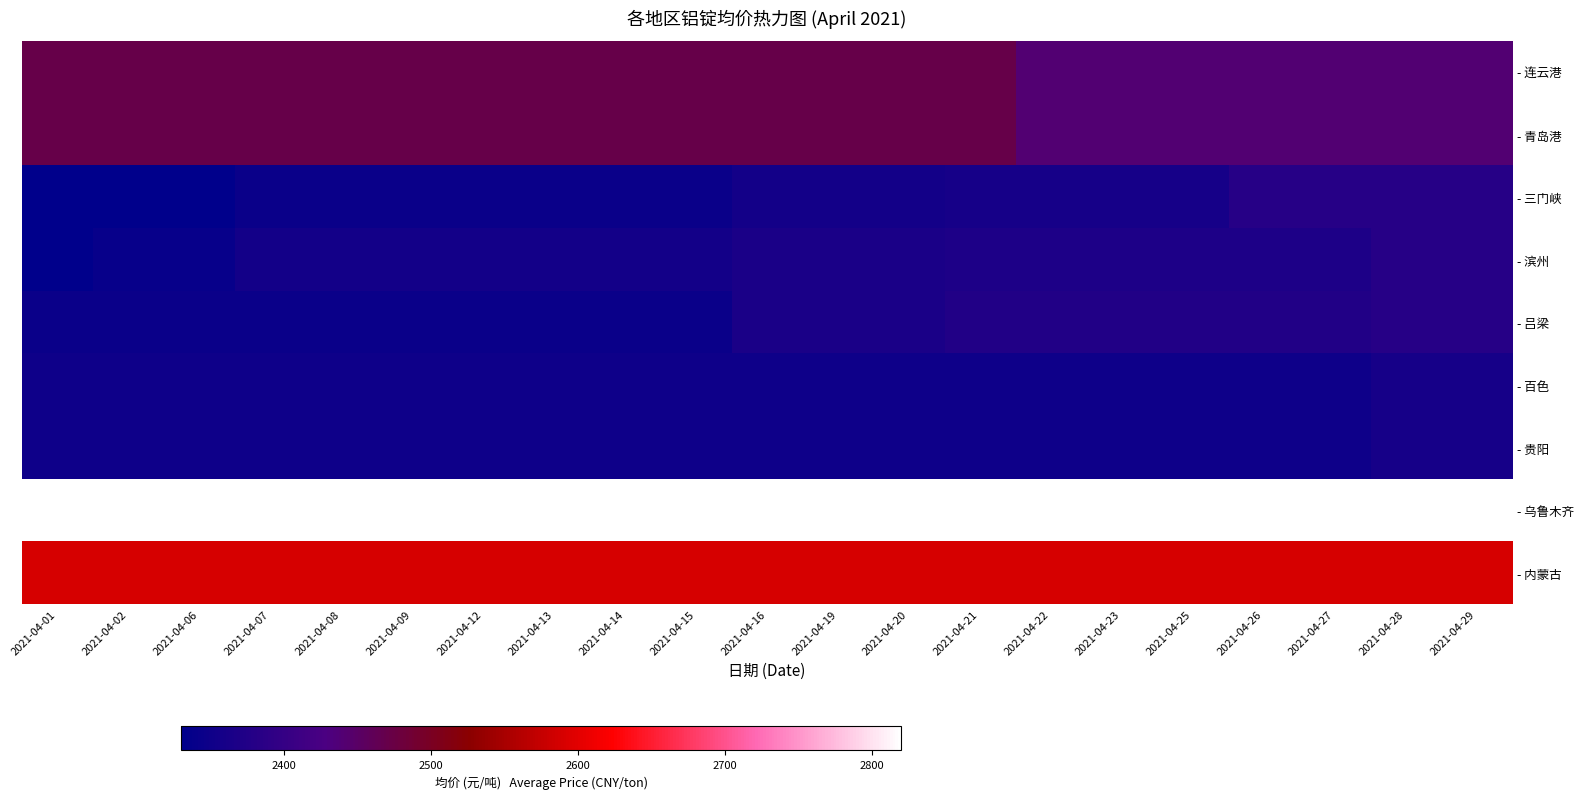

Reading left to right, transcribe all the data shown in this chart.

- 连云港: 2021-04-01=2470	2021-04-02=2470	2021-04-06=2470	2021-04-07=2470	2021-04-08=2470	2021-04-09=2470	2021-04-12=2470	2021-04-13=2470	2021-04-14=2470	2021-04-15=2470	2021-04-16=2470	2021-04-19=2470	2021-04-20=2470	2021-04-21=2470	2021-04-22=2440	2021-04-23=2440	2021-04-25=2440	2021-04-26=2440	2021-04-27=2440	2021-04-28=2440	2021-04-29=2440
- 青岛港: 2021-04-01=2470	2021-04-02=2470	2021-04-06=2470	2021-04-07=2470	2021-04-08=2470	2021-04-09=2470	2021-04-12=2470	2021-04-13=2470	2021-04-14=2470	2021-04-15=2470	2021-04-16=2470	2021-04-19=2470	2021-04-20=2470	2021-04-21=2470	2021-04-22=2440	2021-04-23=2440	2021-04-25=2440	2021-04-26=2440	2021-04-27=2440	2021-04-28=2440	2021-04-29=2440
- 三门峡: 2021-04-01=2330	2021-04-02=2330	2021-04-06=2330	2021-04-07=2345	2021-04-08=2345	2021-04-09=2345	2021-04-12=2345	2021-04-13=2345	2021-04-14=2345	2021-04-15=2345	2021-04-16=2355	2021-04-19=2355	2021-04-20=2355	2021-04-21=2360	2021-04-22=2360	2021-04-23=2360	2021-04-25=2360	2021-04-26=2380	2021-04-27=2380	2021-04-28=2380	2021-04-29=2380
- 滨州: 2021-04-01=2330	2021-04-02=2340	2021-04-06=2340	2021-04-07=2355	2021-04-08=2355	2021-04-09=2355	2021-04-12=2355	2021-04-13=2355	2021-04-14=2355	2021-04-15=2355	2021-04-16=2365	2021-04-19=2365	2021-04-20=2365	2021-04-21=2370	2021-04-22=2370	2021-04-23=2370	2021-04-25=2370	2021-04-26=2370	2021-04-27=2370	2021-04-28=2380	2021-04-29=2380
- 吕梁: 2021-04-01=2345	2021-04-02=2345	2021-04-06=2345	2021-04-07=2345	2021-04-08=2345	2021-04-09=2345	2021-04-12=2345	2021-04-13=2345	2021-04-14=2345	2021-04-15=2345	2021-04-16=2365	2021-04-19=2365	2021-04-20=2365	2021-04-21=2375	2021-04-22=2375	2021-04-23=2375	2021-04-25=2375	2021-04-26=2375	2021-04-27=2375	2021-04-28=2380	2021-04-29=2380
- 百色: 2021-04-01=2350	2021-04-02=2350	2021-04-06=2350	2021-04-07=2350	2021-04-08=2350	2021-04-09=2350	2021-04-12=2350	2021-04-13=2350	2021-04-14=2350	2021-04-15=2350	2021-04-16=2350	2021-04-19=2350	2021-04-20=2350	2021-04-21=2350	2021-04-22=2350	2021-04-23=2350	2021-04-25=2350	2021-04-26=2350	2021-04-27=2350	2021-04-28=2360	2021-04-29=2360
- 贵阳: 2021-04-01=2350	2021-04-02=2350	2021-04-06=2350	2021-04-07=2350	2021-04-08=2350	2021-04-09=2350	2021-04-12=2350	2021-04-13=2350	2021-04-14=2350	2021-04-15=2350	2021-04-16=2350	2021-04-19=2350	2021-04-20=2350	2021-04-21=2350	2021-04-22=2350	2021-04-23=2350	2021-04-25=2350	2021-04-26=2350	2021-04-27=2350	2021-04-28=2360	2021-04-29=2360
- 乌鲁木齐: 2021-04-01=2820	2021-04-02=2820	2021-04-06=2820	2021-04-07=2820	2021-04-08=2820	2021-04-09=2820	2021-04-12=2820	2021-04-13=2820	2021-04-14=2820	2021-04-15=2820	2021-04-16=2820	2021-04-19=2820	2021-04-20=2820	2021-04-21=2820	2021-04-22=2820	2021-04-23=2820	2021-04-25=2820	2021-04-26=2820	2021-04-27=2820	2021-04-28=2820	2021-04-29=2820
- 内蒙古: 2021-04-01=2590	2021-04-02=2590	2021-04-06=2590	2021-04-07=2590	2021-04-08=2590	2021-04-09=2590	2021-04-12=2590	2021-04-13=2590	2021-04-14=2590	2021-04-15=2590	2021-04-16=2590	2021-04-19=2590	2021-04-20=2590	2021-04-21=2590	2021-04-22=2590	2021-04-23=2590	2021-04-25=2590	2021-04-26=2590	2021-04-27=2590	2021-04-28=2590	2021-04-29=2590